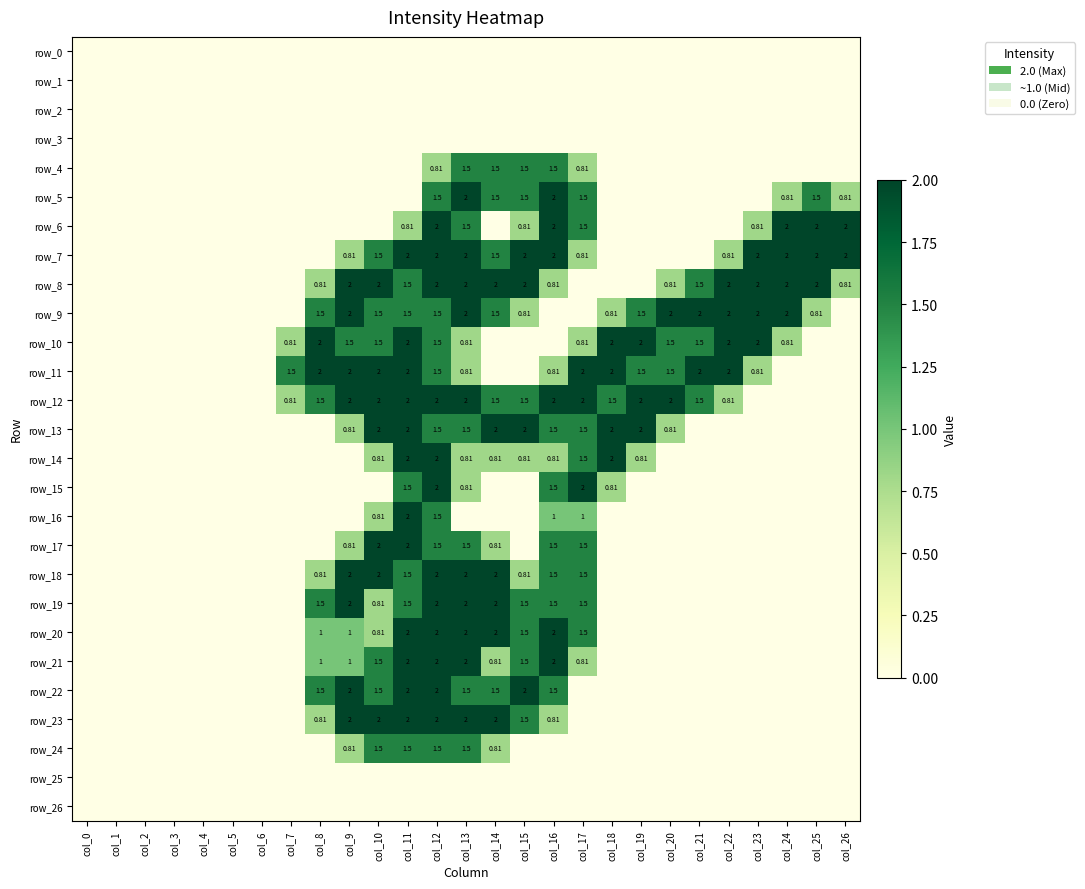

Which series changed the most between col_9 and col_23?

row_12